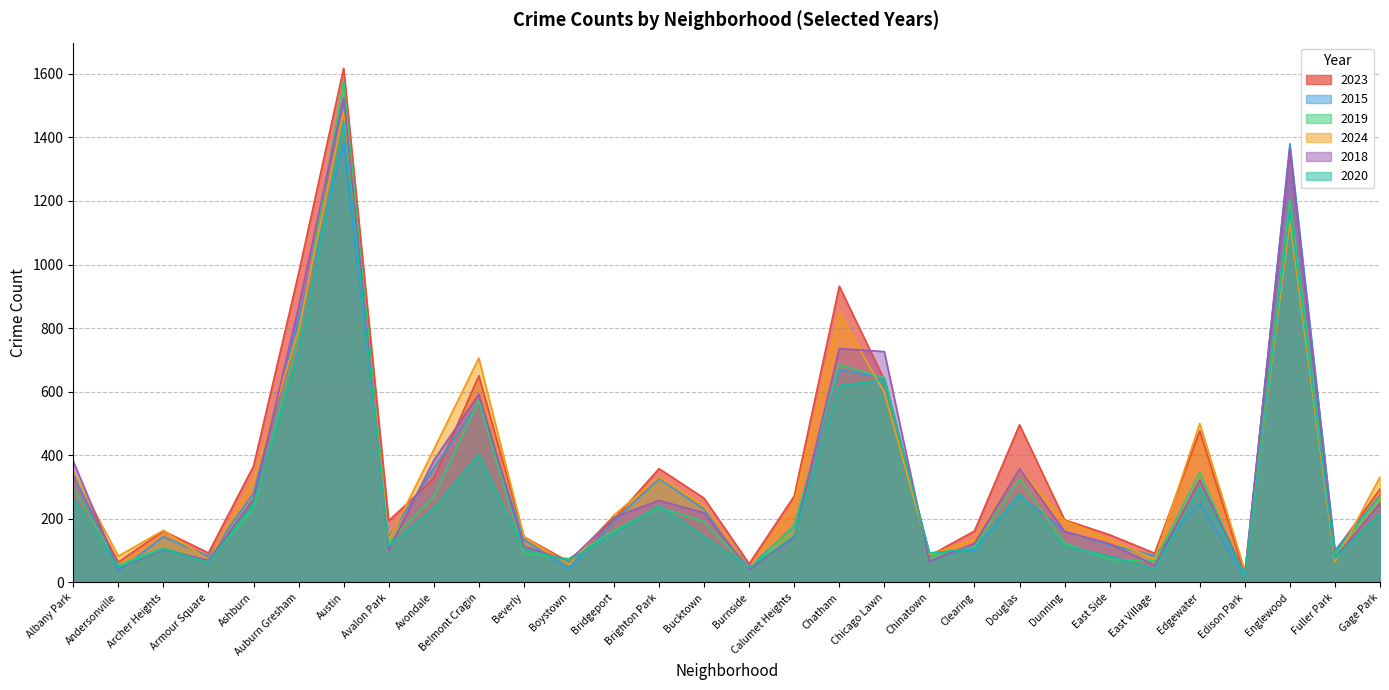

The value of 2024 at Ashburn is 208. True or false?

False